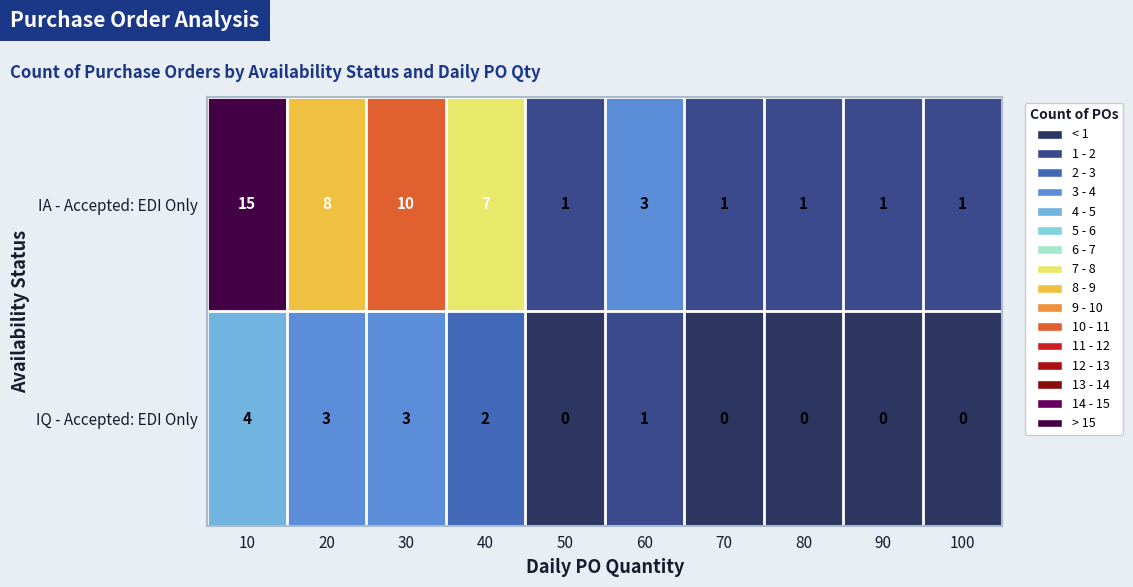

Reading left to right, transcribe all the data shown in this chart.

IA - Accepted: EDI Only: 10=15	20=8	30=10	40=7	50=1	60=3	70=1	80=1	90=1	100=1
IQ - Accepted: EDI Only: 10=4	20=3	30=3	40=2	50=0	60=1	70=0	80=0	90=0	100=0